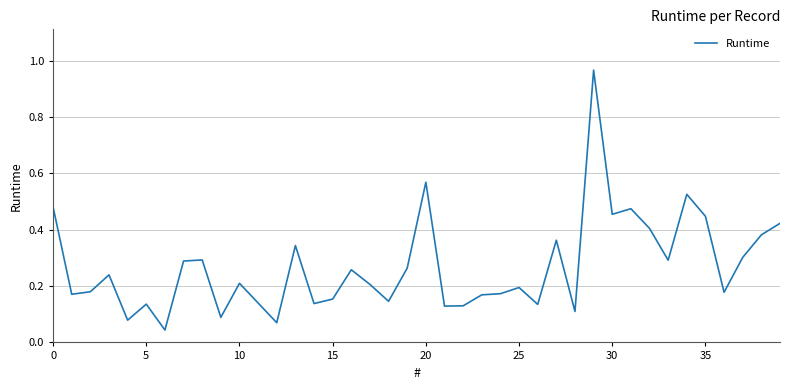

How many lines are shown in the chart?

1